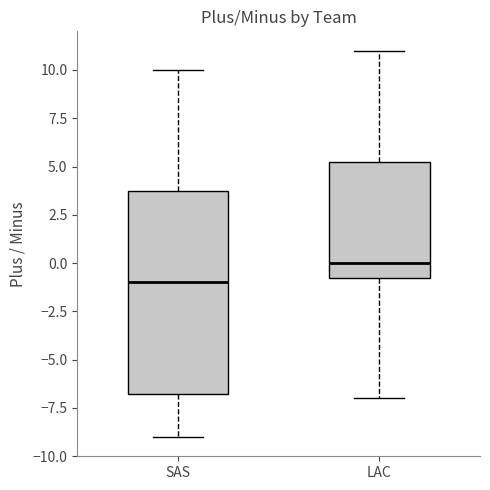

Which box's median line is the highest?

LAC